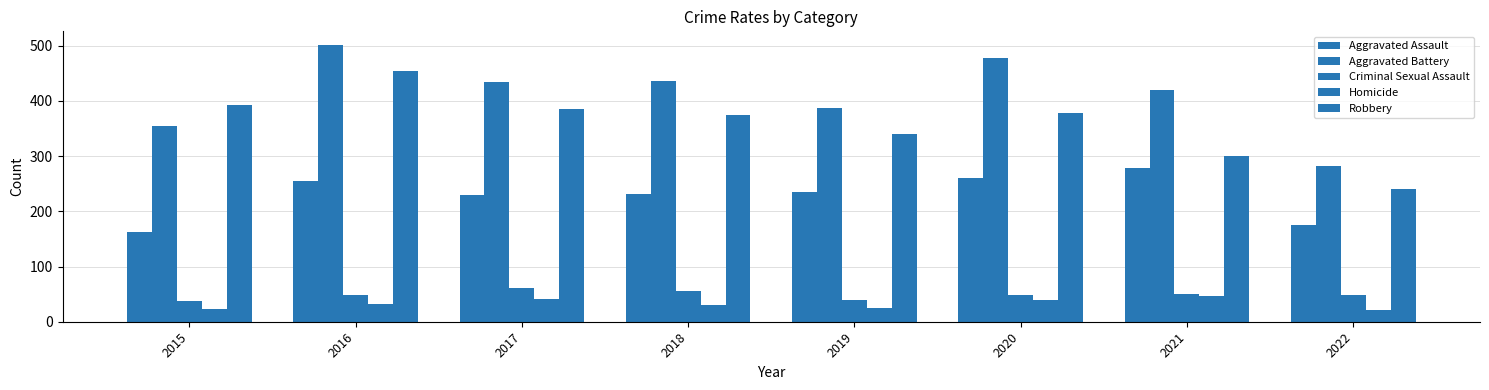

The value of Criminal Sexual Assault at 2017 is 81. True or false?

False